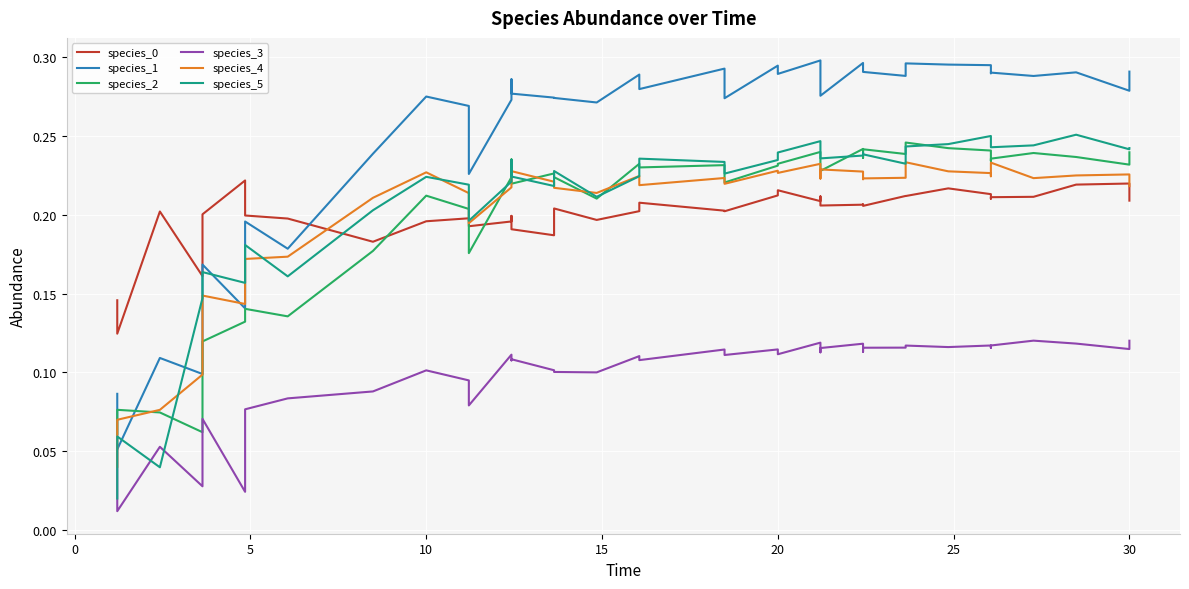

True or false: species_2 and species_4 intersect in this chart.

True